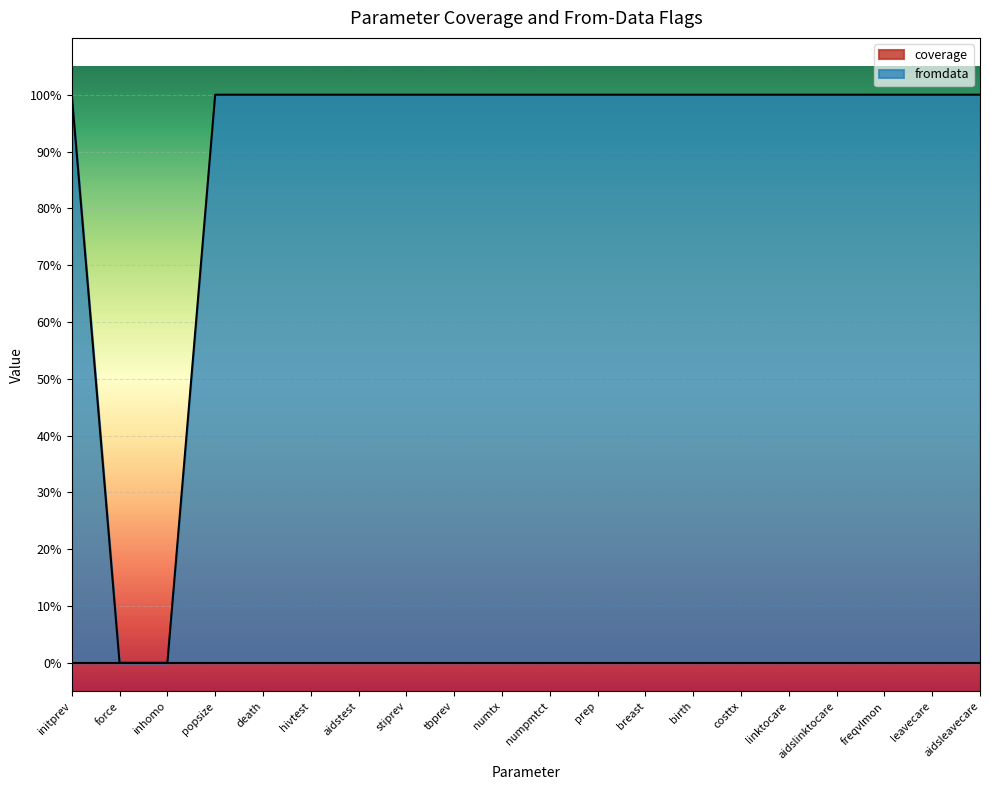

What is the sum of all values?

18